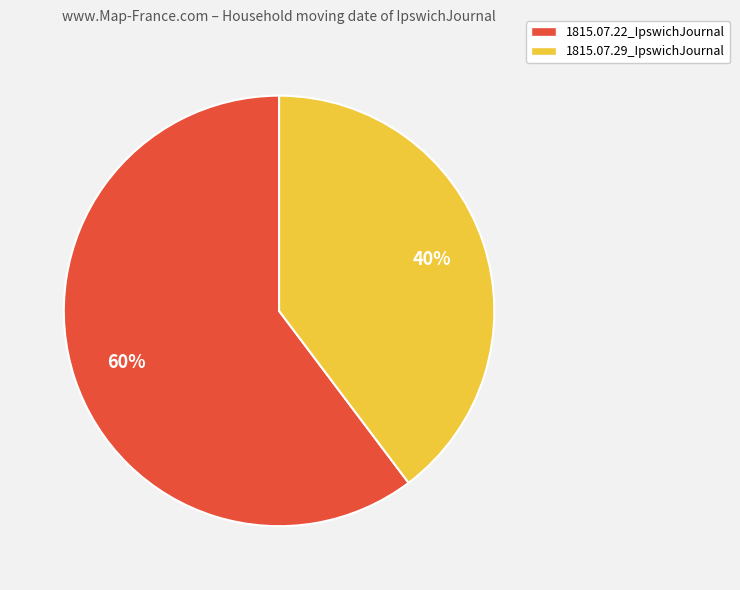

Rank the categories by value from highest to lowest.

1815.07.22_IpswichJournal, 1815.07.29_IpswichJournal